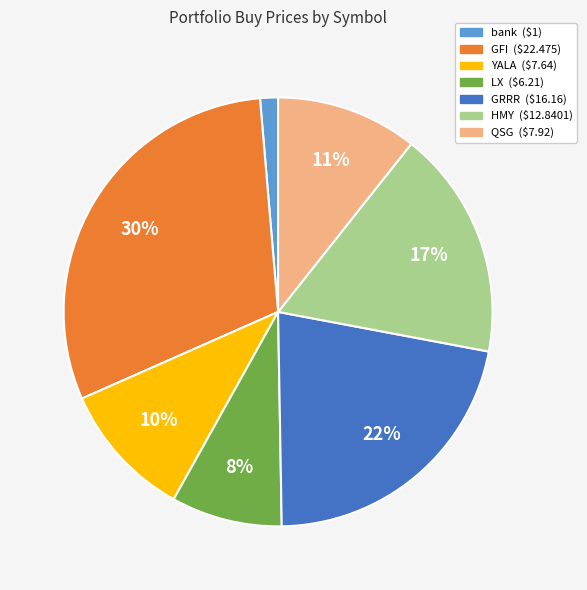

To the nearest percent, what is the difference between the largest and smallest slice percentages?

29%